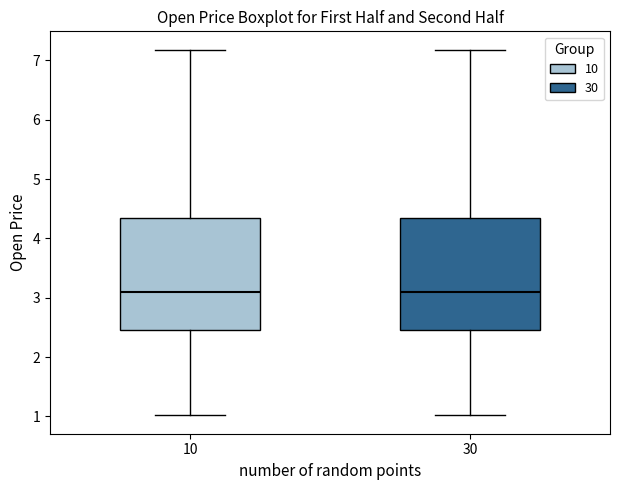

Reading left to right, transcribe this box plot: for each box, give where its median line is, the range the box spans, and where its two whiskers end, as read against the y-axis. The values are not printed on the chart, so give them approximately, as read against the axis.

10: median 3.1, box 2.5 to 4.3, whiskers 1.0 to 7.2
30: median 3.1, box 2.5 to 4.3, whiskers 1.0 to 7.2